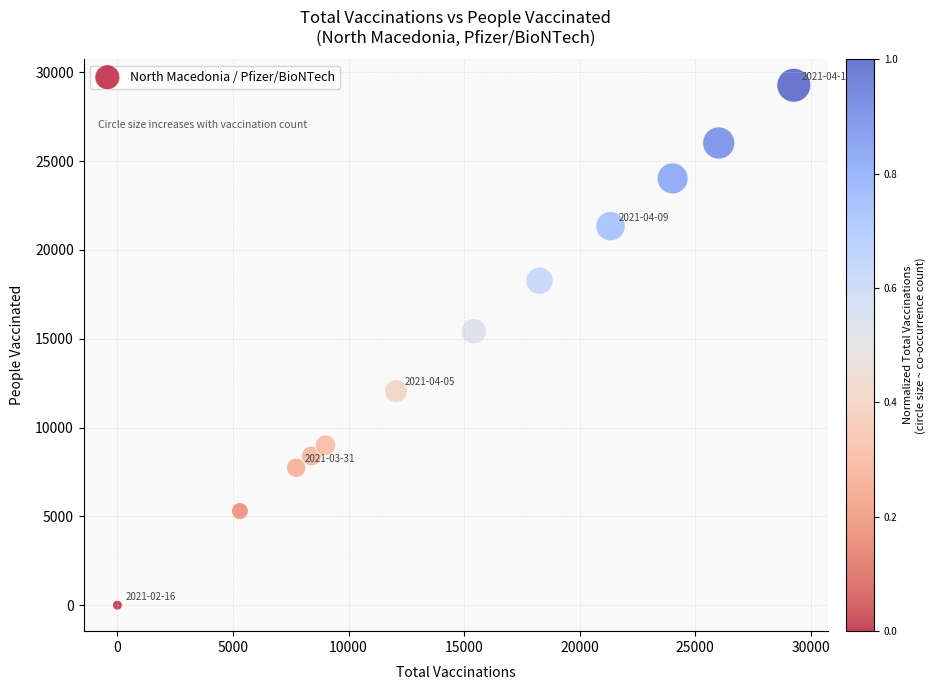

What is the range of X values (max minus min)?

29263